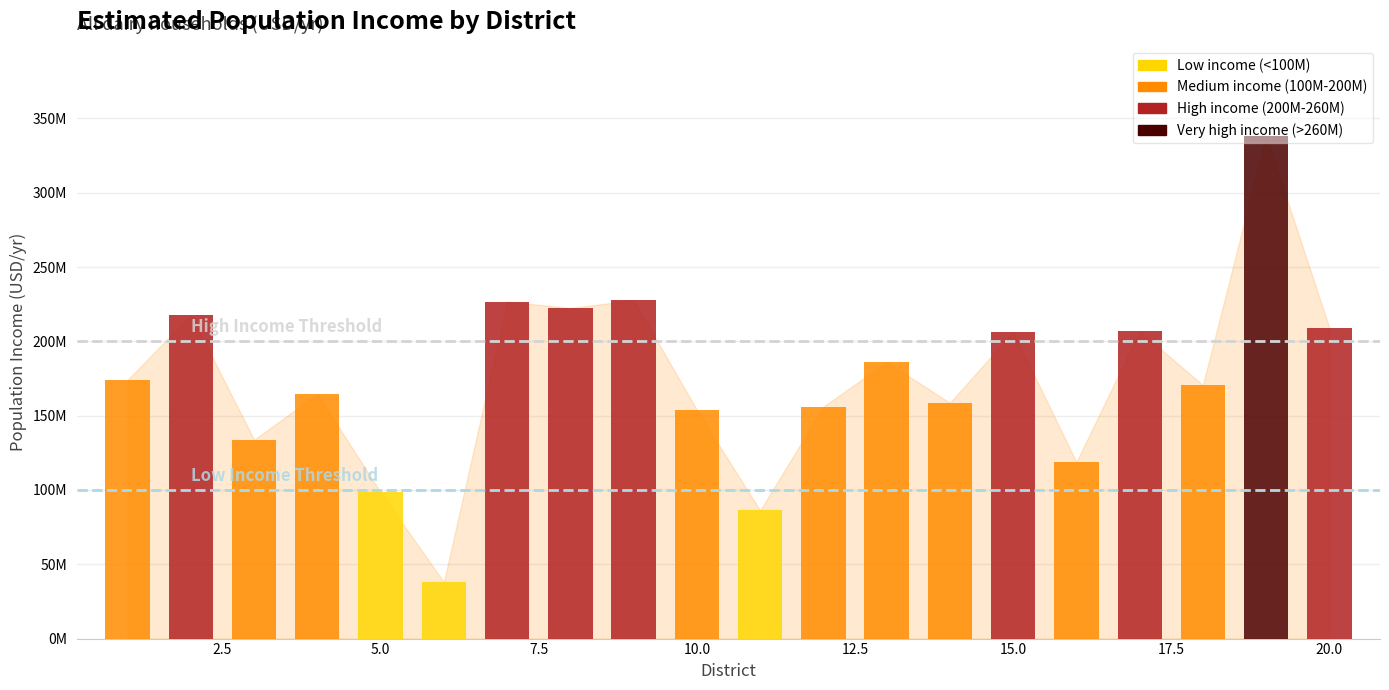

Is it true that the value at 16 is 28907327.0?

False